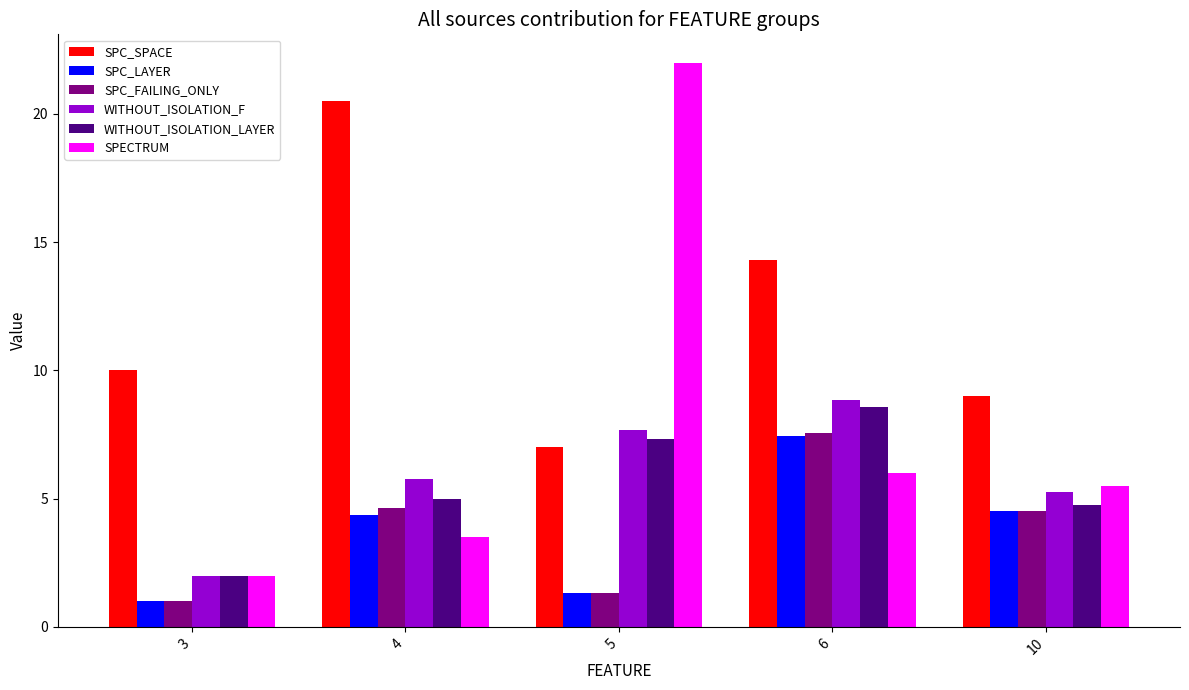

True or false: SPC_FAILING_ONLY has a value of 1.7 at 3.

False